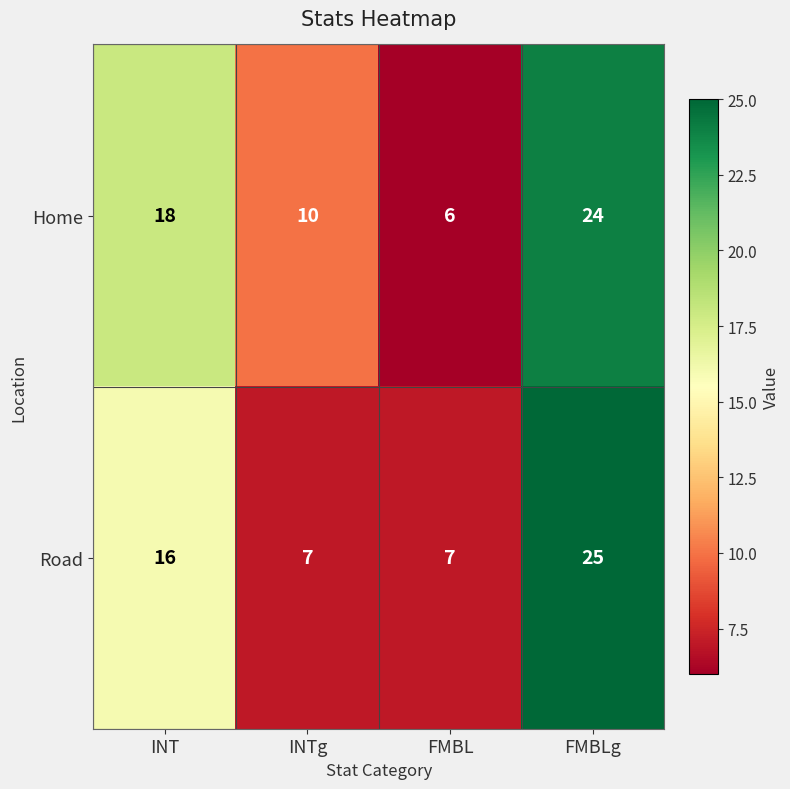

What is the difference between the highest and lowest values at INTg?

3